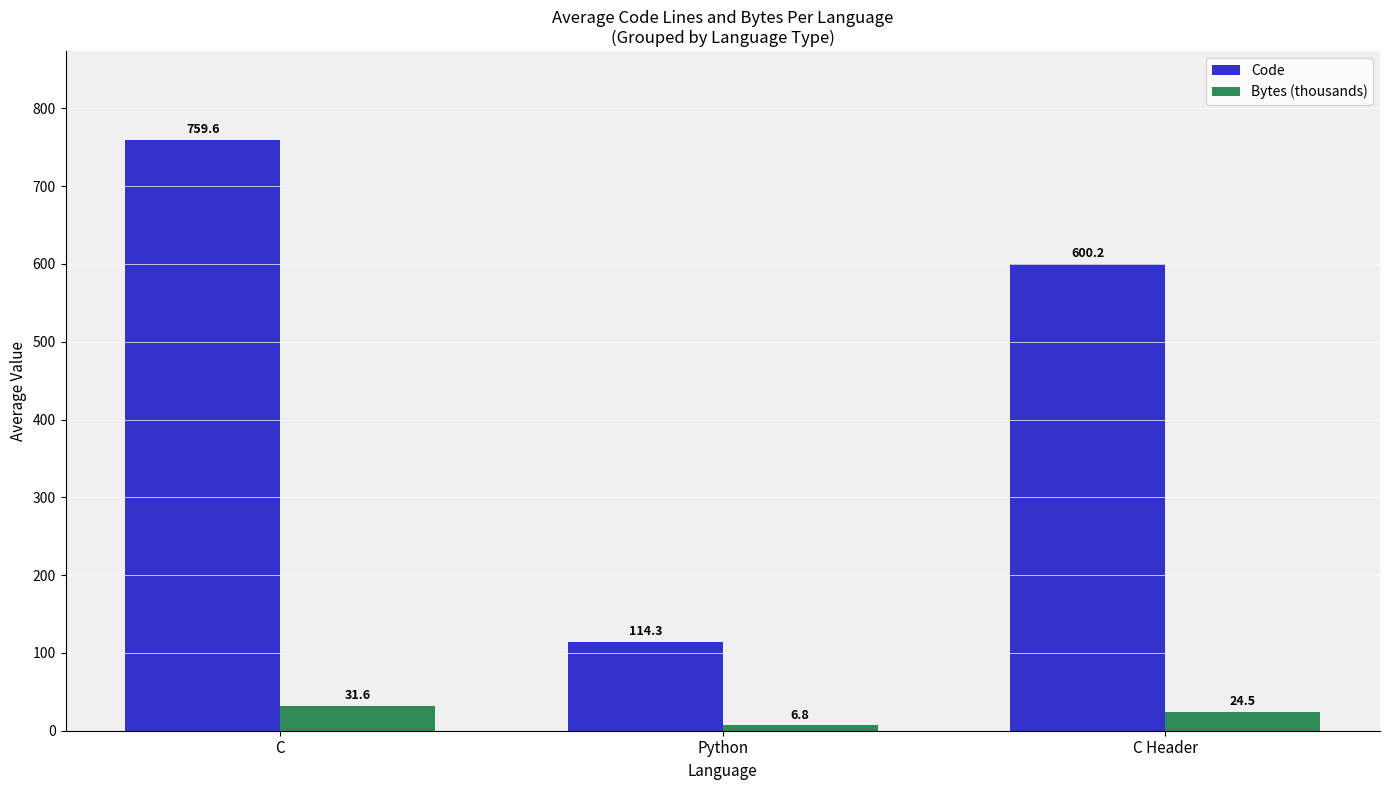

At which category is the sum across all series the highest?

C